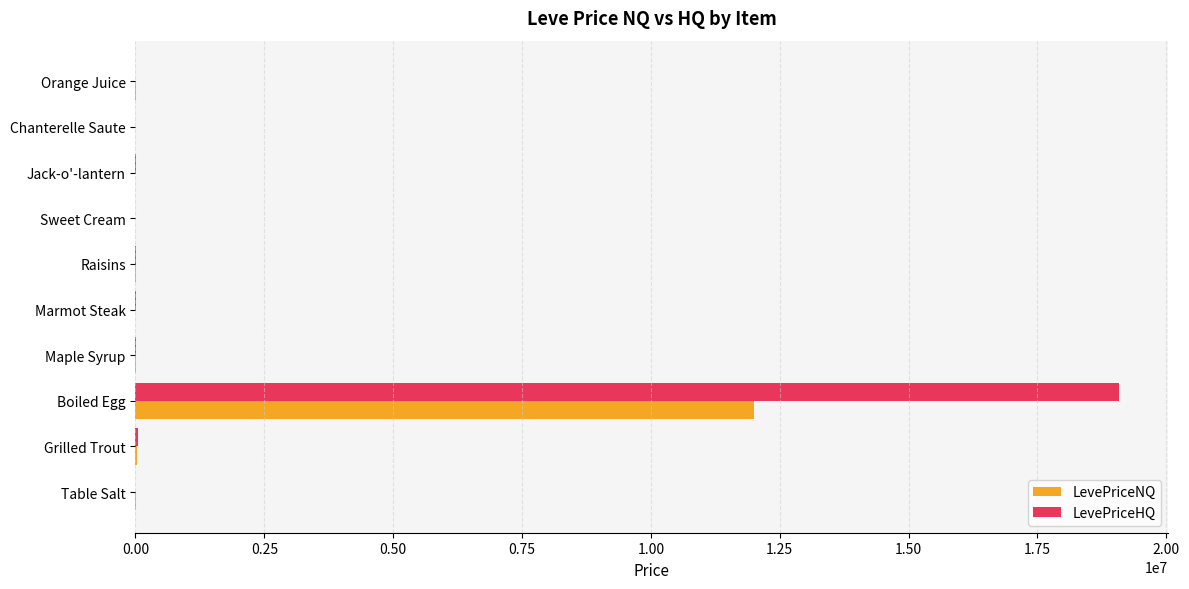

Between Table Salt and Boiled Egg, which series saw the biggest shift?

LevePriceHQ